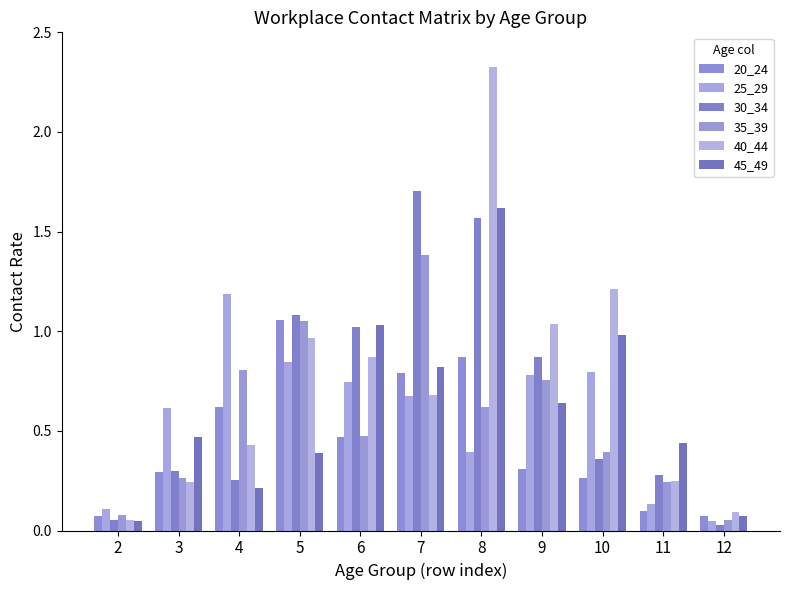

Reading left to right, extract all data points from this chart.

20_24: 2=0.1	3=0.3	4=0.6	5=1.1	6=0.5	7=0.8	8=0.9	9=0.3	10=0.3	11=0.1	12=0.1
25_29: 2=0.1	3=0.6	4=1.2	5=0.8	6=0.7	7=0.7	8=0.4	9=0.8	10=0.8	11=0.1	12=0.0
30_34: 2=0.1	3=0.3	4=0.3	5=1.1	6=1.0	7=1.7	8=1.6	9=0.9	10=0.4	11=0.3	12=0.0
35_39: 2=0.1	3=0.3	4=0.8	5=1.1	6=0.5	7=1.4	8=0.6	9=0.8	10=0.4	11=0.2	12=0.1
40_44: 2=0.1	3=0.2	4=0.4	5=1.0	6=0.9	7=0.7	8=2.3	9=1.0	10=1.2	11=0.2	12=0.1
45_49: 2=0.0	3=0.5	4=0.2	5=0.4	6=1.0	7=0.8	8=1.6	9=0.6	10=1.0	11=0.4	12=0.1